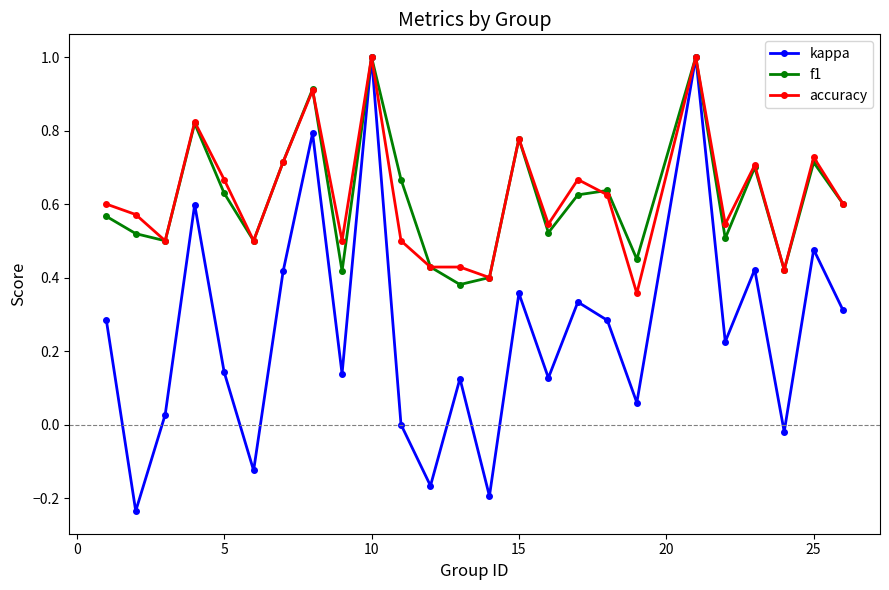

What is the greatest value displayed?

1.0